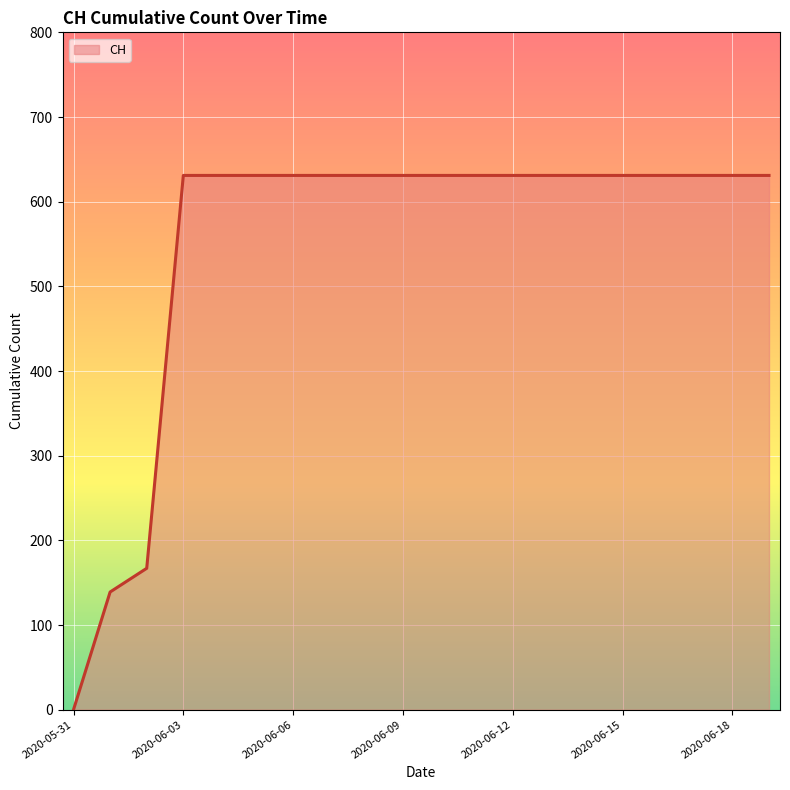

What is the maximum value shown in the chart?

631